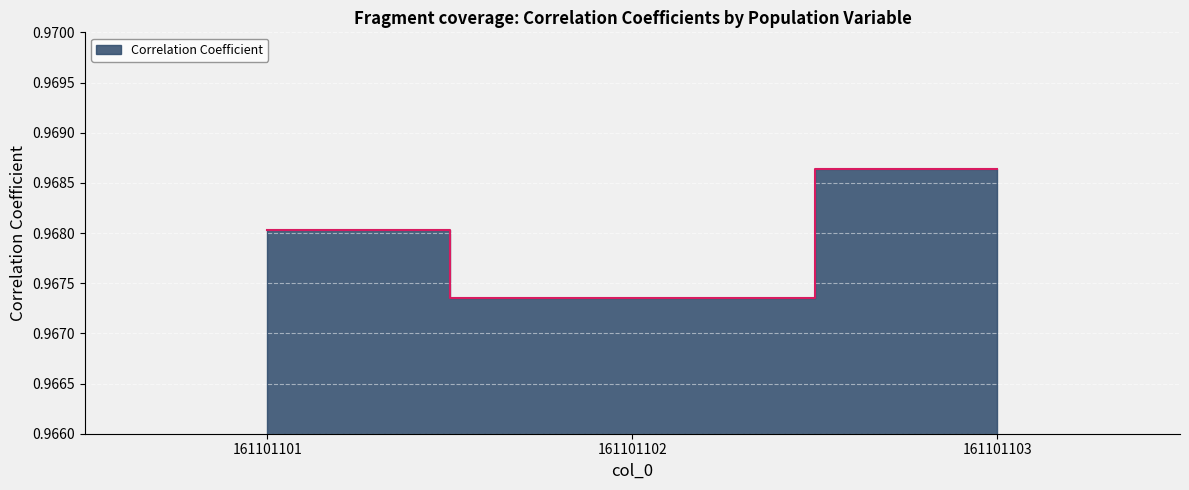

True or false: the data shows 0.2 at 161101103.

False